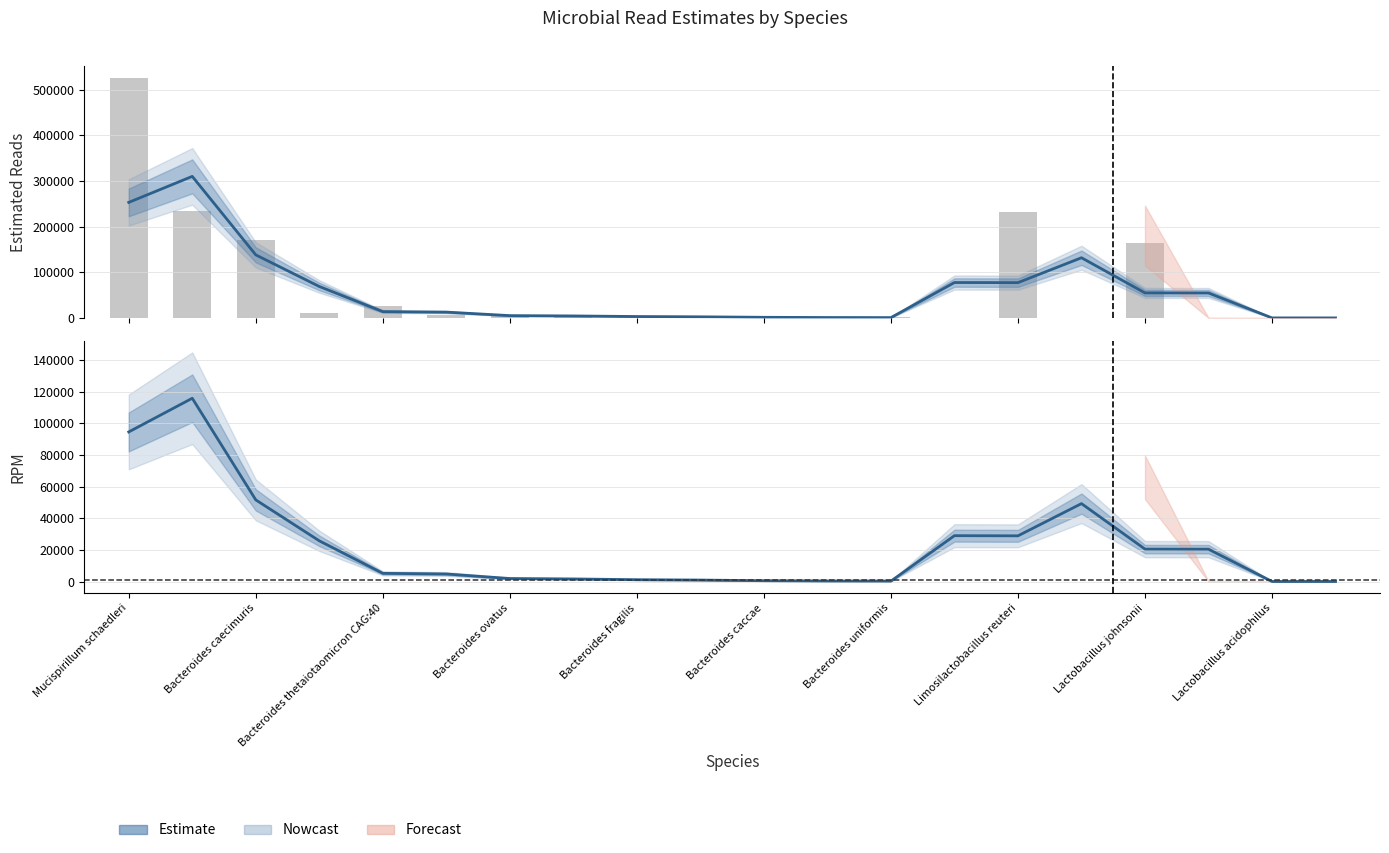

At which label does new_est_reads first exceed 13942?

Mucispirillum schaedleri